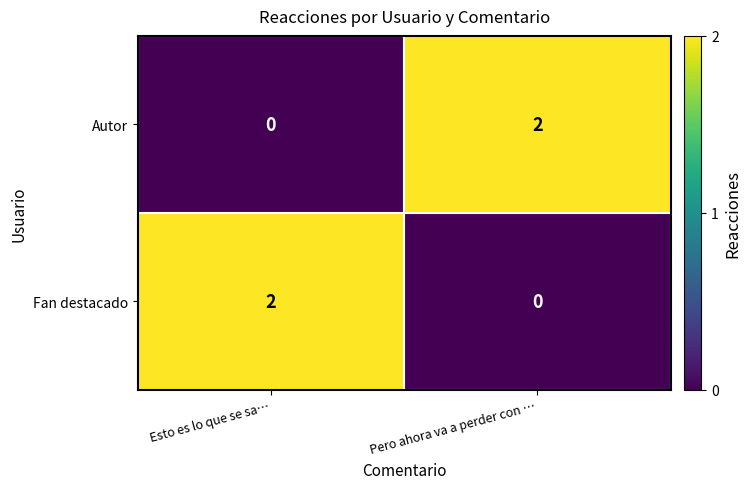

The value of Autor at Pero ahora va a perder con … is 3. True or false?

False